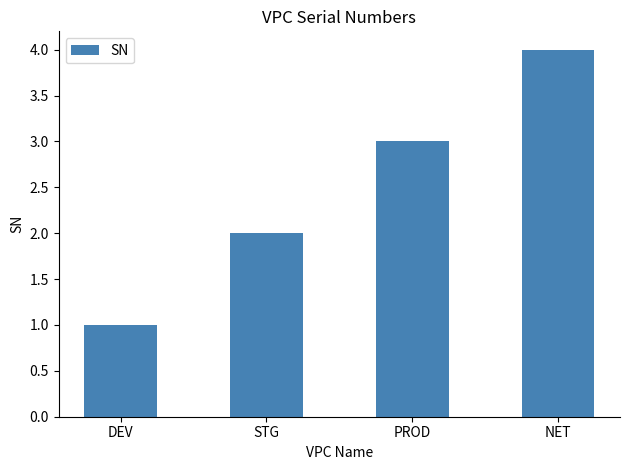

What is the change in value from DEV to PROD?

+2